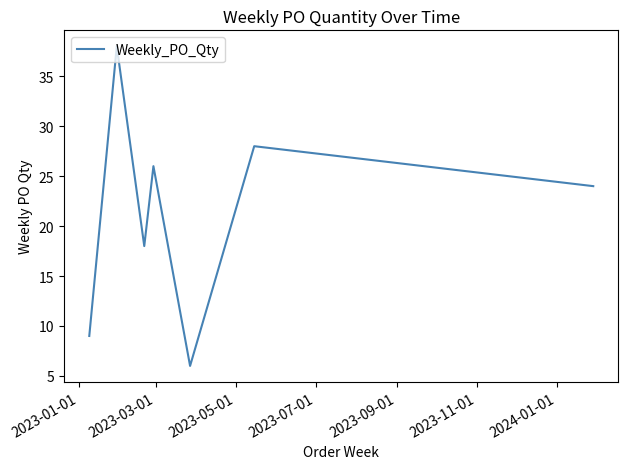

What is the difference between the second highest and second lowest values?

19